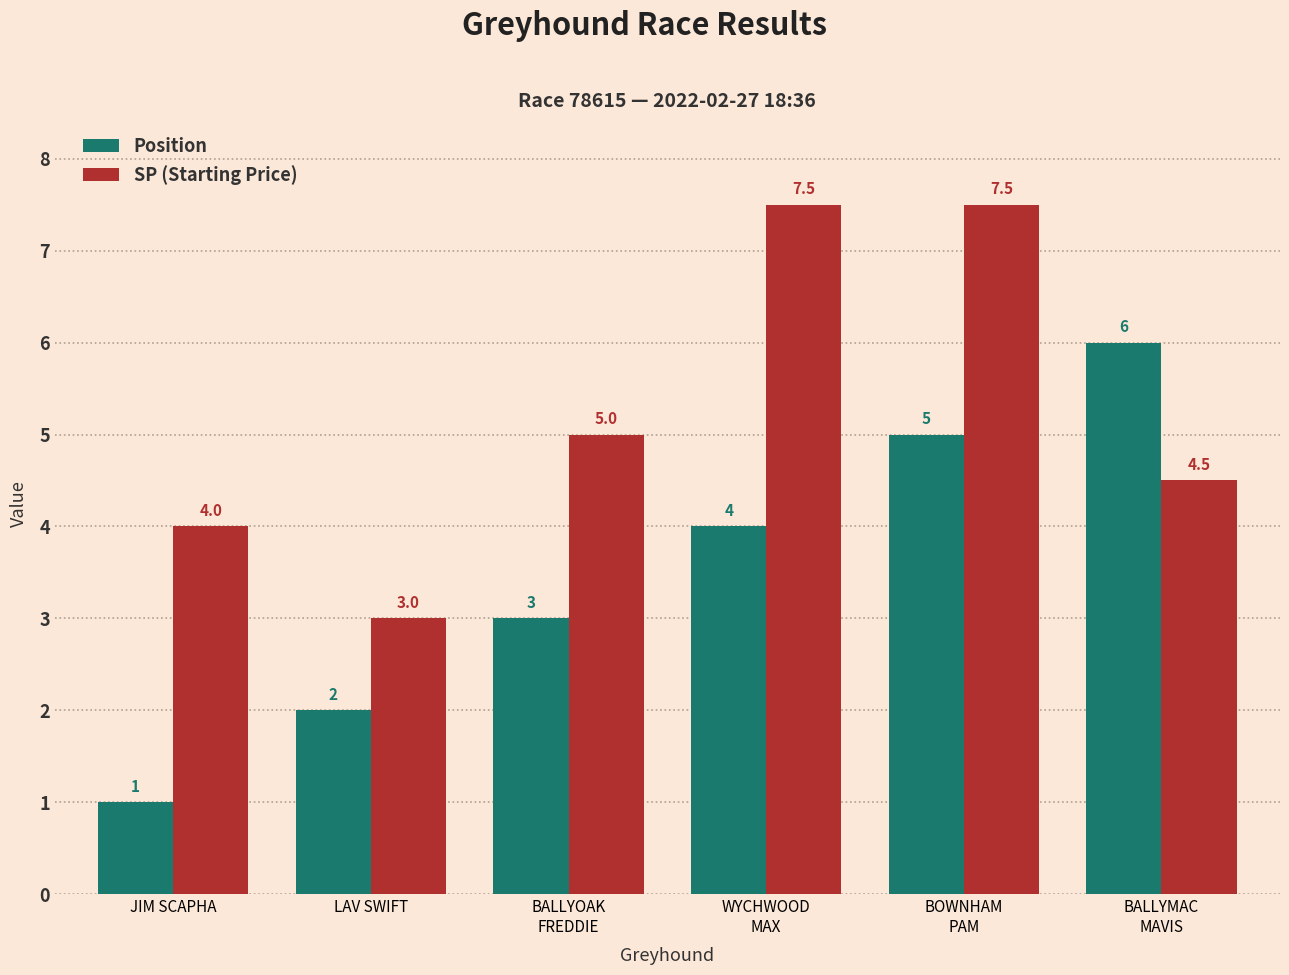

At which category is the sum across all series the highest?

BOWNHAM
PAM